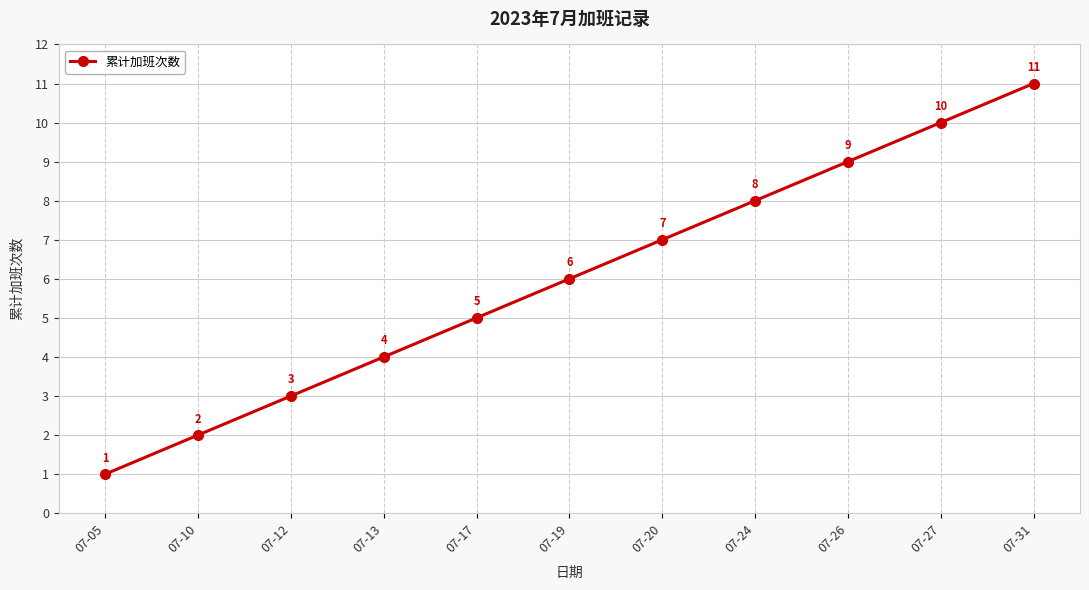

What is the approximate value at 07-20?

7